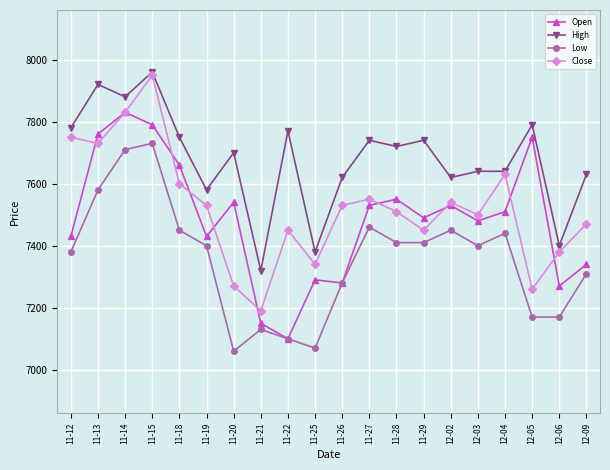

True or false: Open and High cross at least once.

False